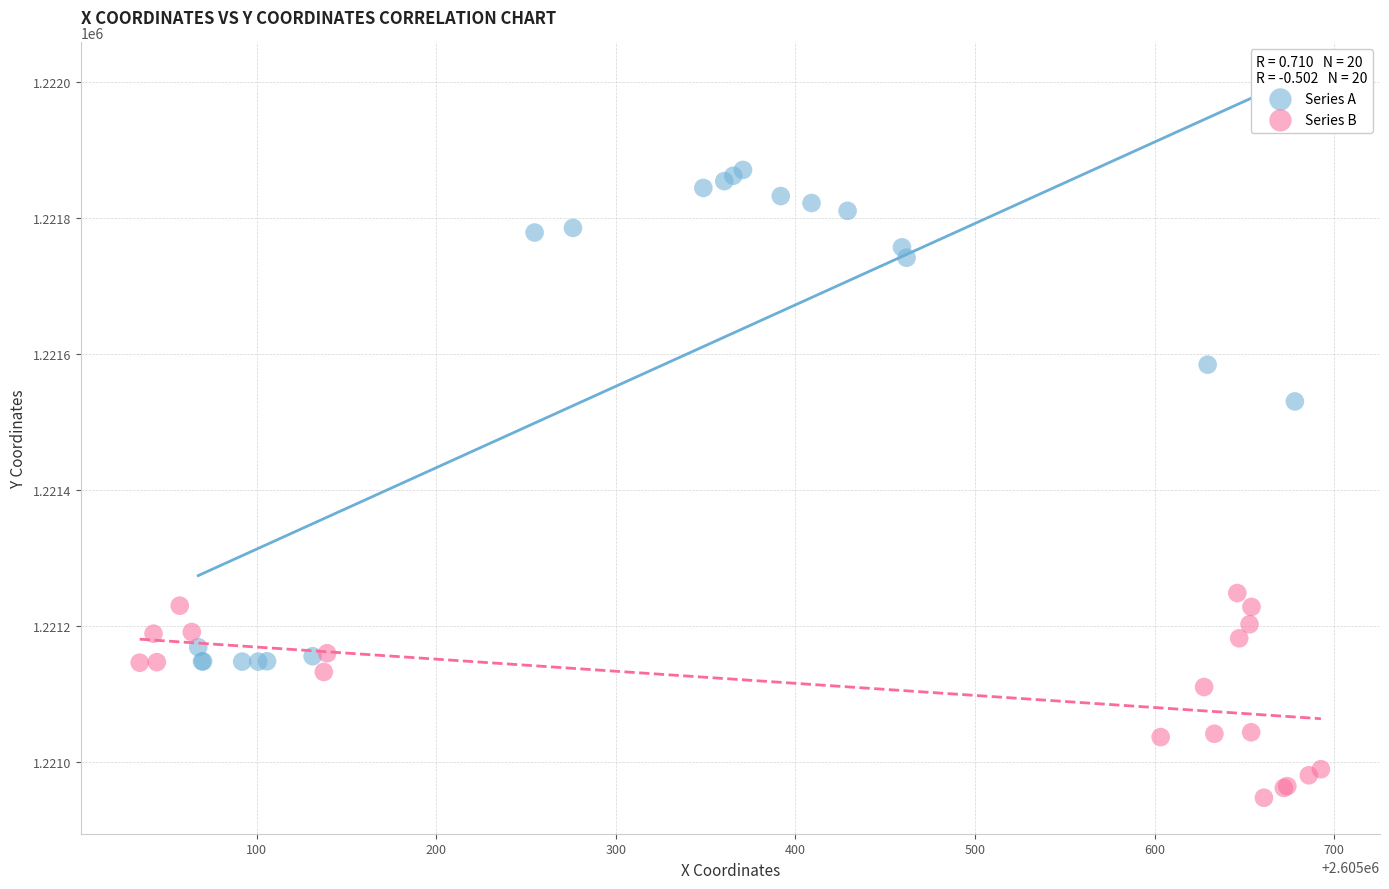

Which series has the widest spread of Y values?

Series A